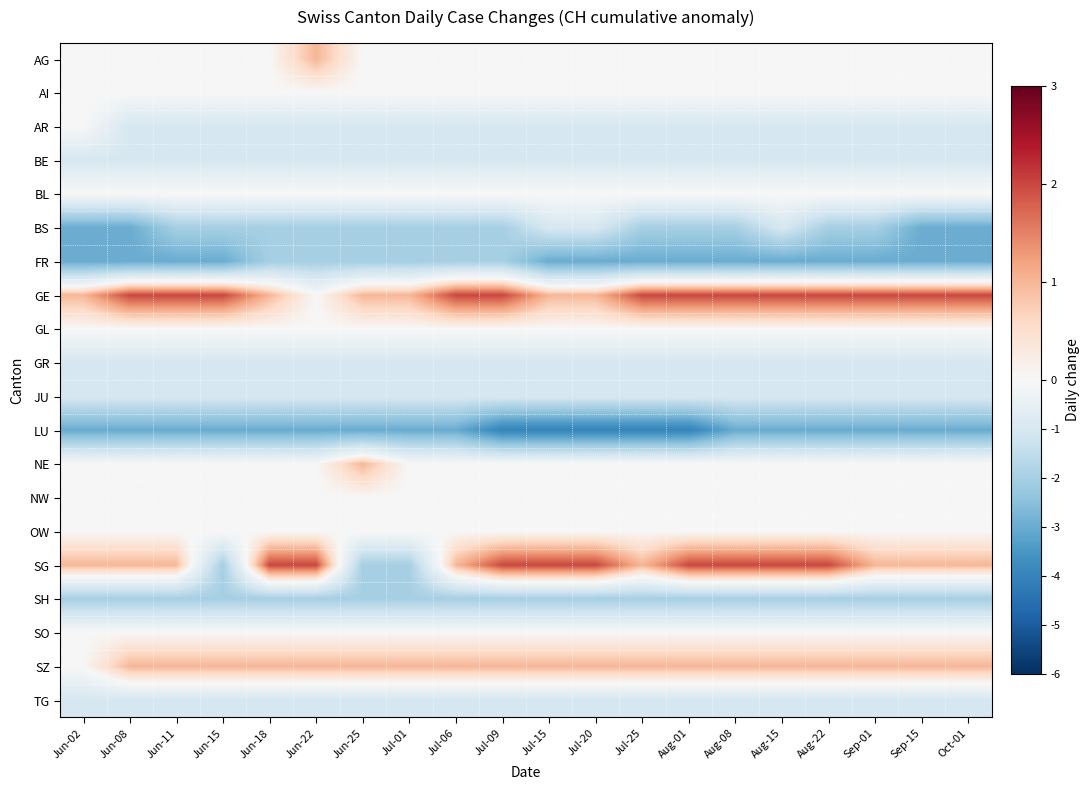

Which has a higher value, Jun-15 or Jul-15?

Jun-15